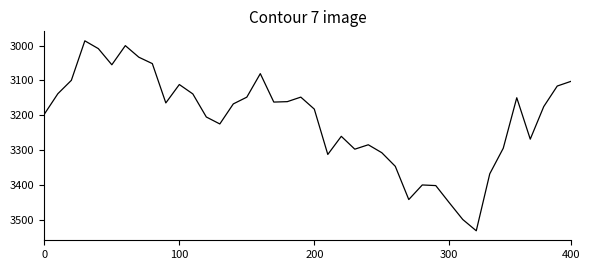

What is the difference between the maximum and minimum values?

544.9